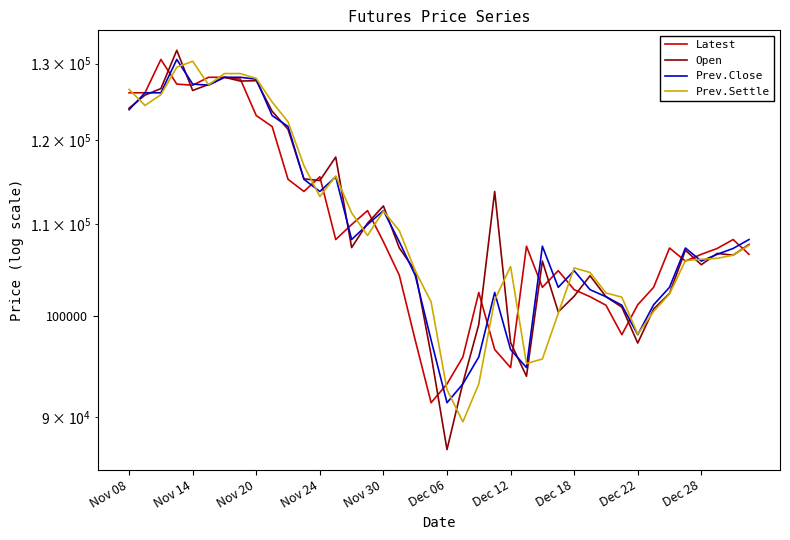

How many distinct data groups are displayed?

4